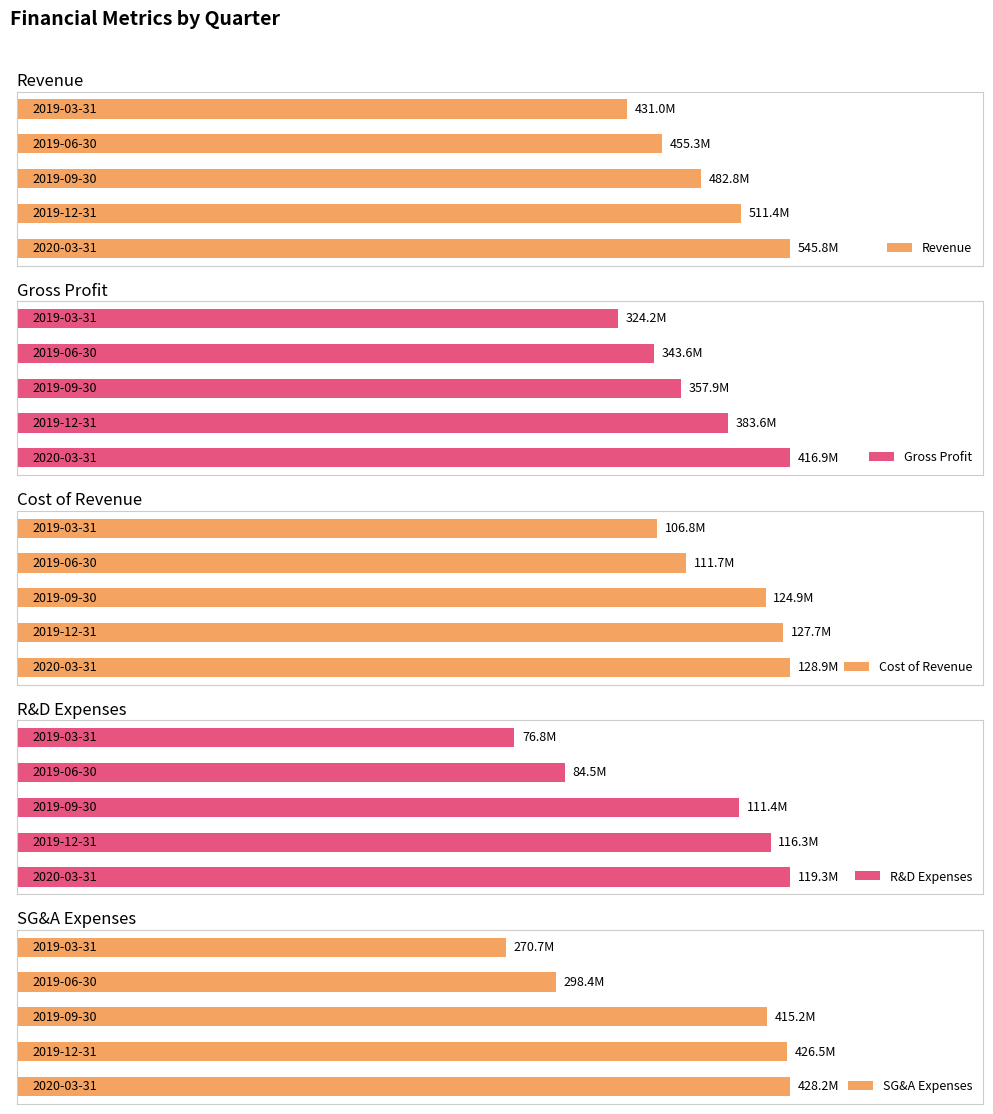

What are all the series names shown in the legend?

Revenue, Gross Profit, Cost of Revenue, R&D Expenses, SG&A Expenses